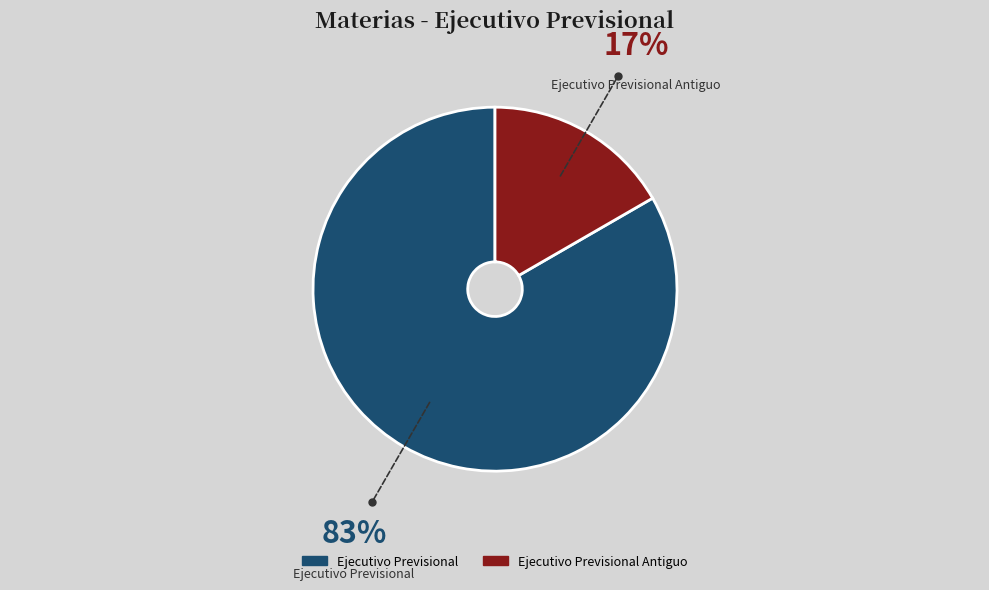

Does any single category account for the majority?

Yes